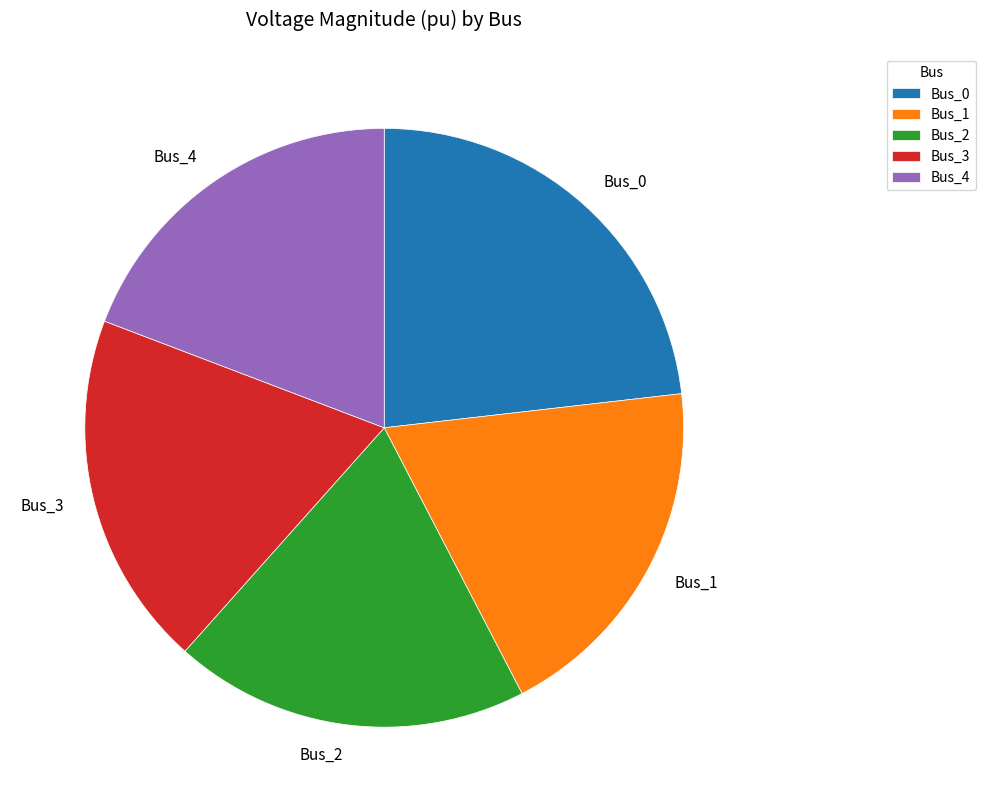

The Bus_3 slice represents 31% of the pie. True or false?

False